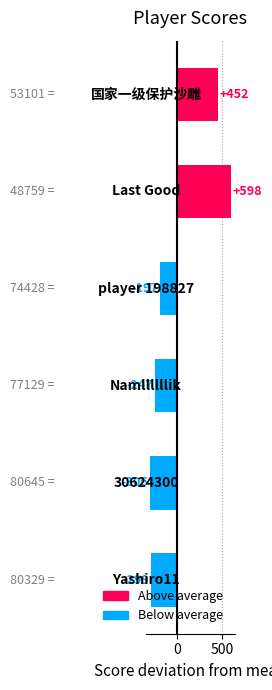

What is the difference between the second highest and second lowest values?

751.0